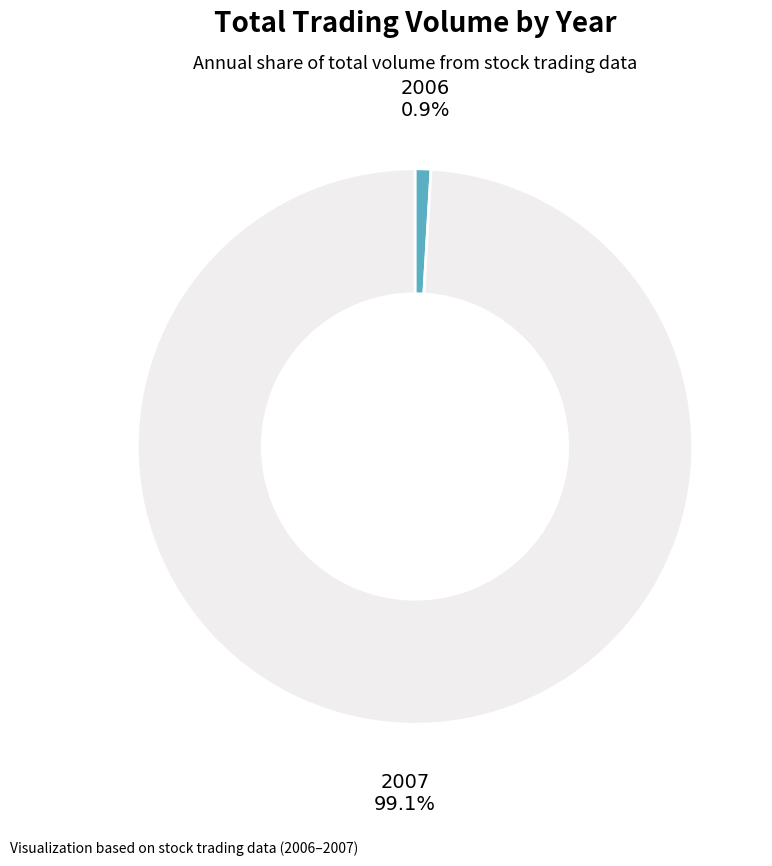

Is there any slice that represents more than half of the pie?

Yes